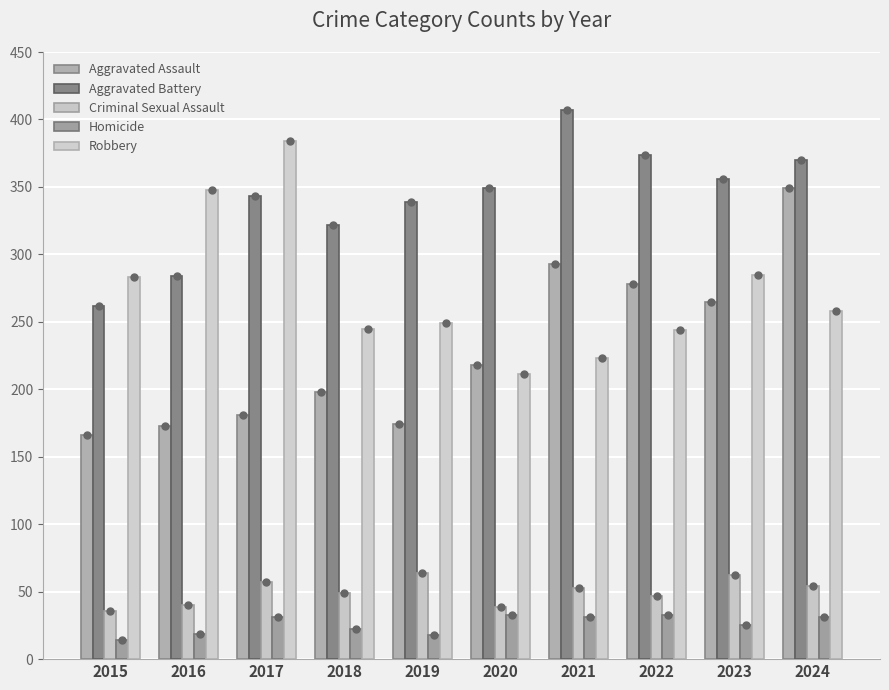

How many groups of bars are there?

10